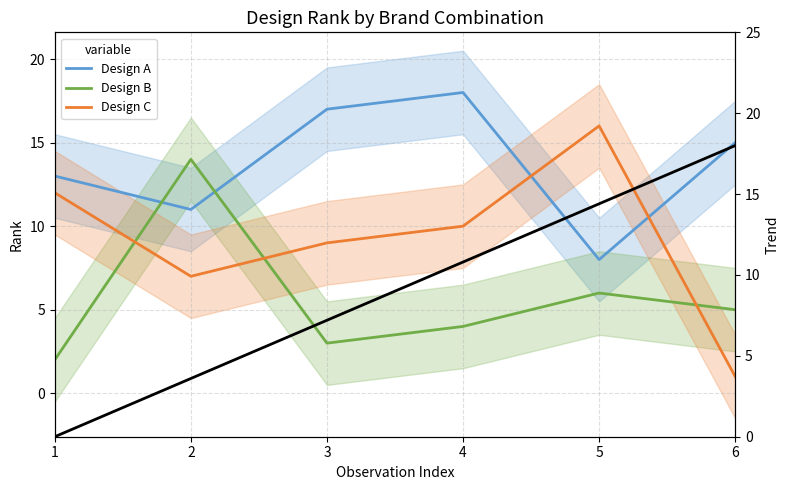

Is it true that Trend equals 3.6 at 2?

True